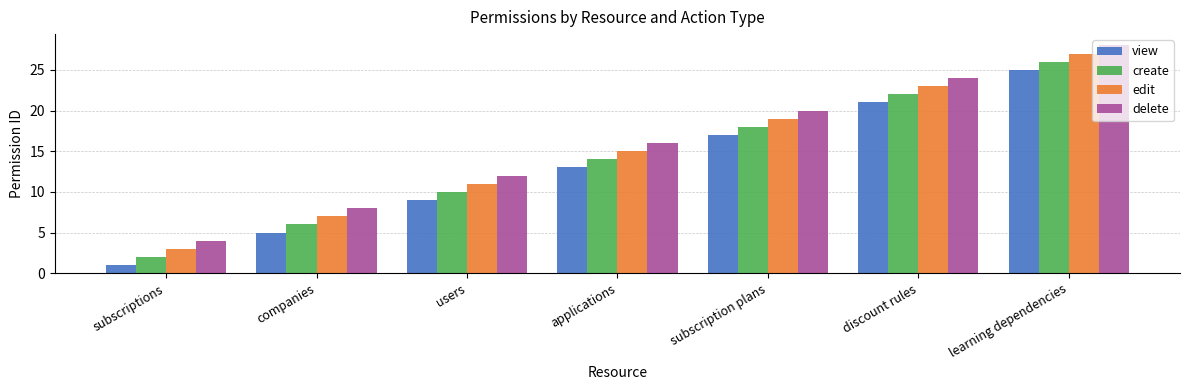

Reading left to right, transcribe all the data shown in this chart.

view: 1	5	9	13	17	21	25
create: 2	6	10	14	18	22	26
edit: 3	7	11	15	19	23	27
delete: 4	8	12	16	20	24	28